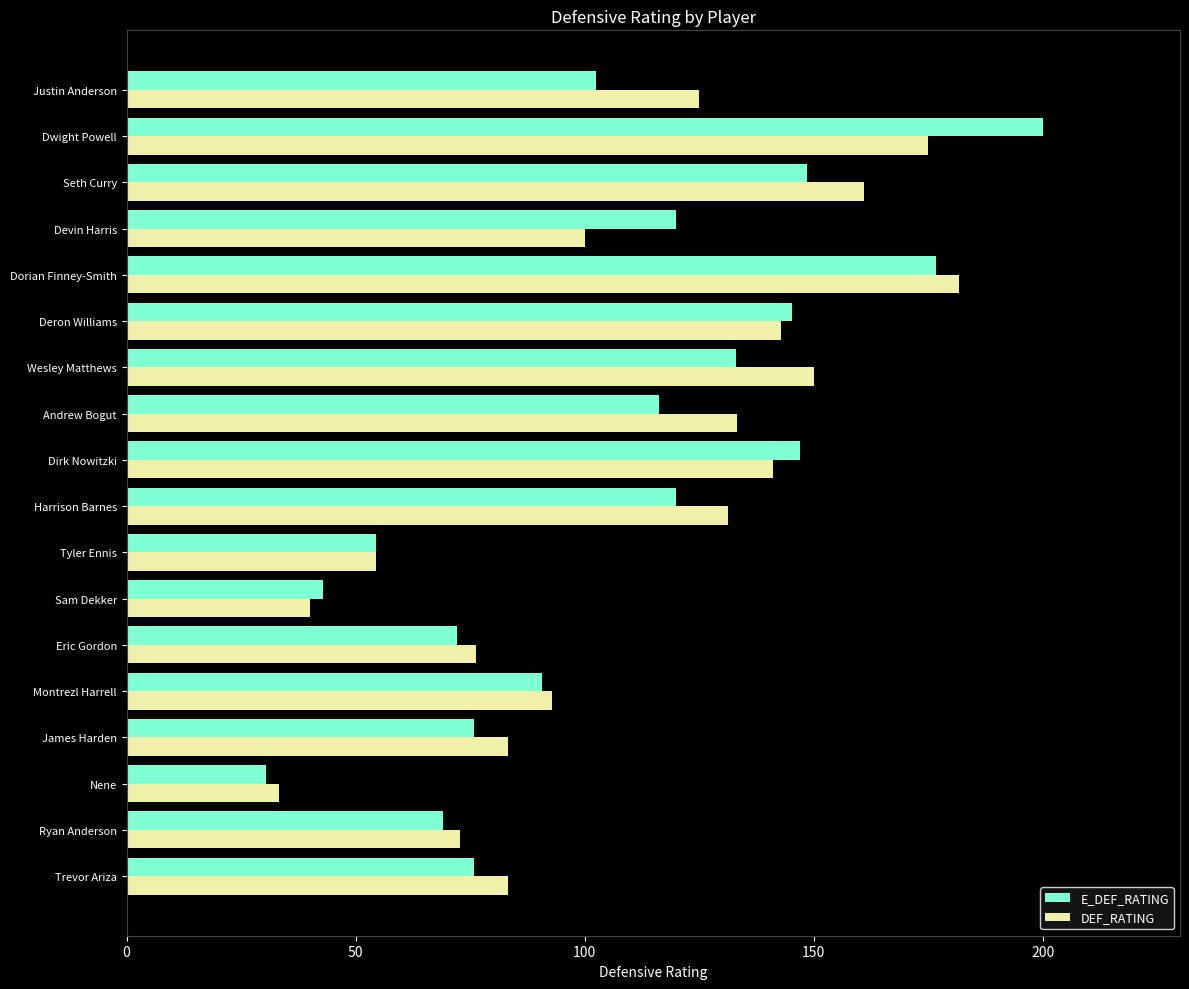

What are all the series names shown in the legend?

E_DEF_RATING, DEF_RATING